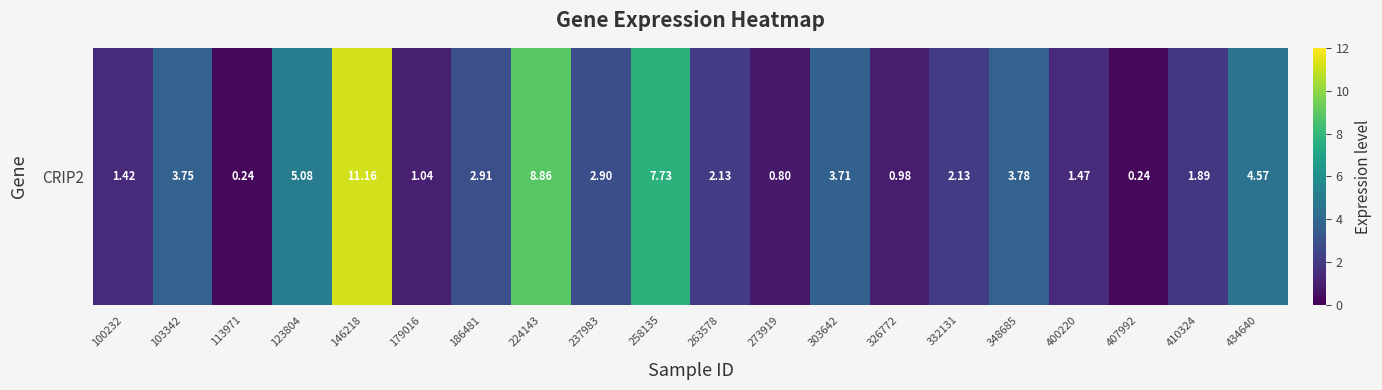

What is the change in value from 100232 to 146218?

+9.7